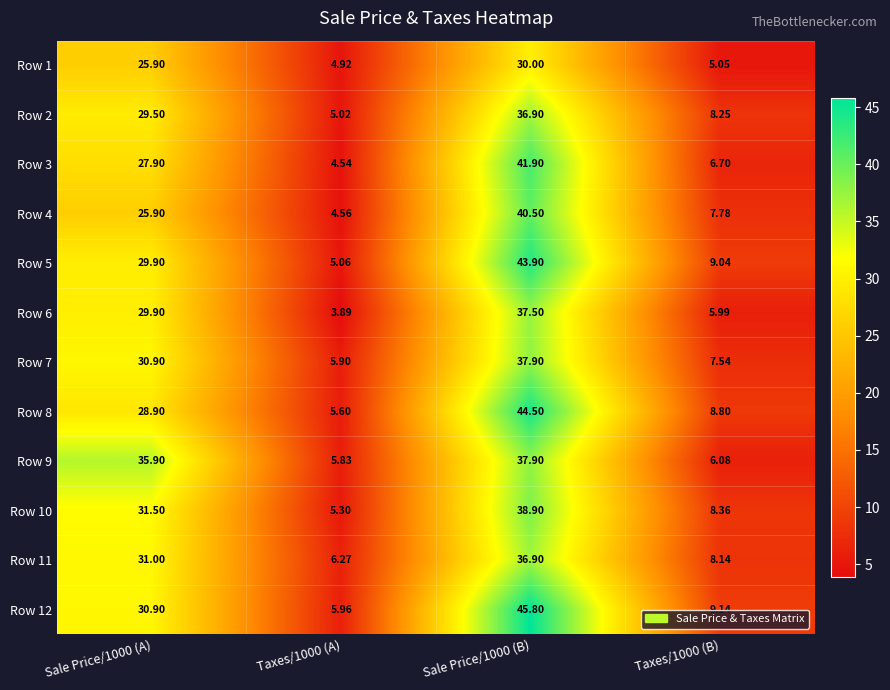

What is the total value across all series at Taxes/1000 (B)?

90.9